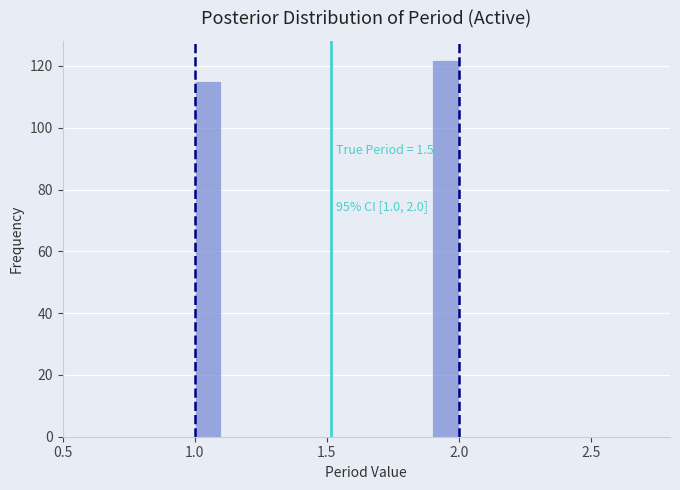

Read against the x-axis, roughly where is the centre of the tallest bar?

1.95